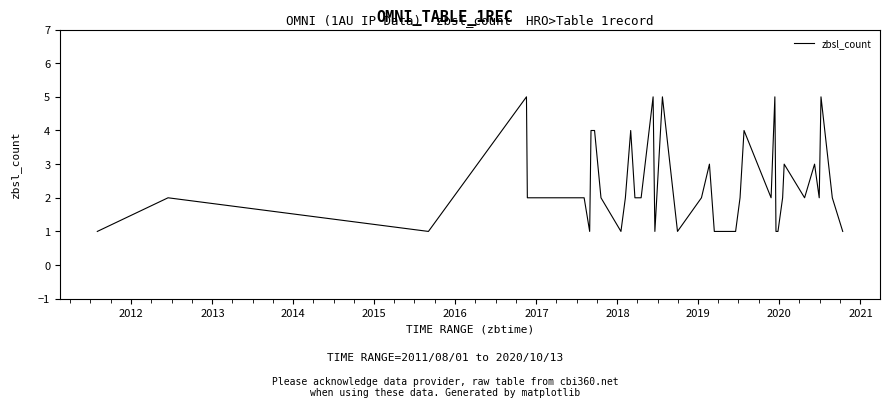

What is the average value?

2